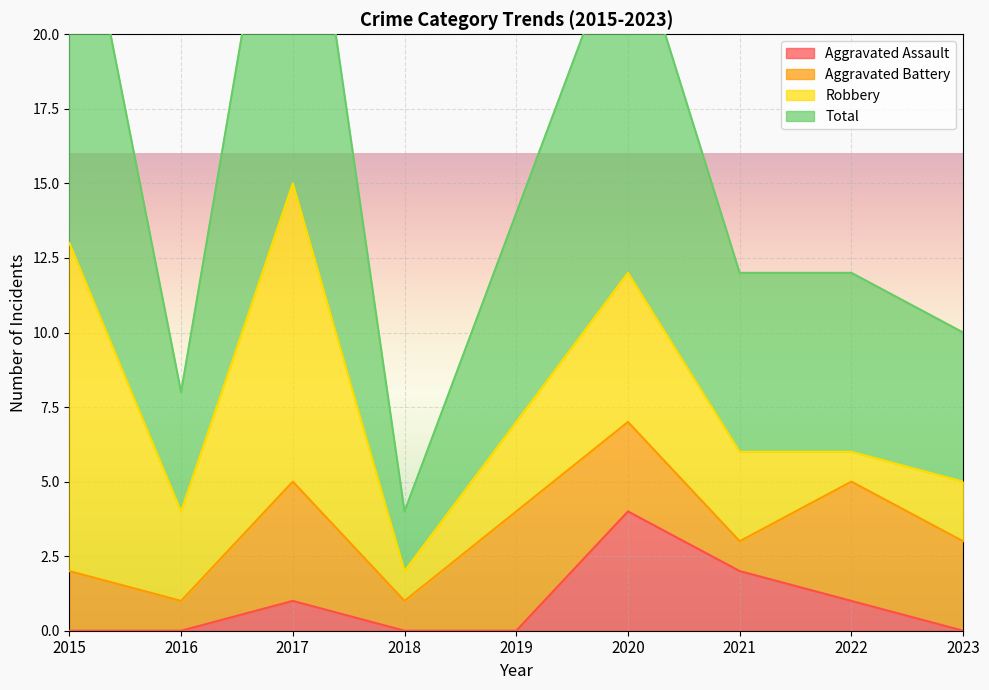

What is the difference between the Total values at 2015 and 2017?

3